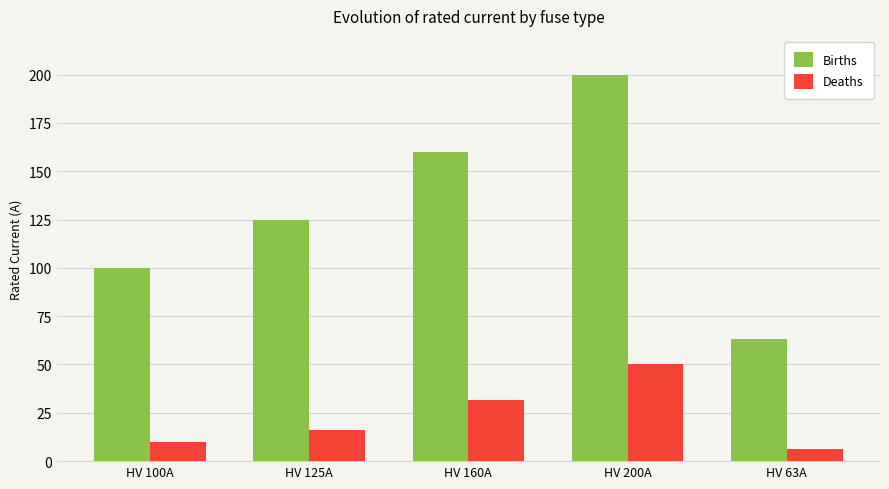

Reading right to left, what are all the values shown in this chart?

Births: HV 63A=63.0	HV 200A=200.0	HV 160A=160.0	HV 125A=125.0	HV 100A=100.0
Deaths: HV 63A=6.3	HV 200A=50.0	HV 160A=31.5	HV 125A=16.0	HV 100A=10.0